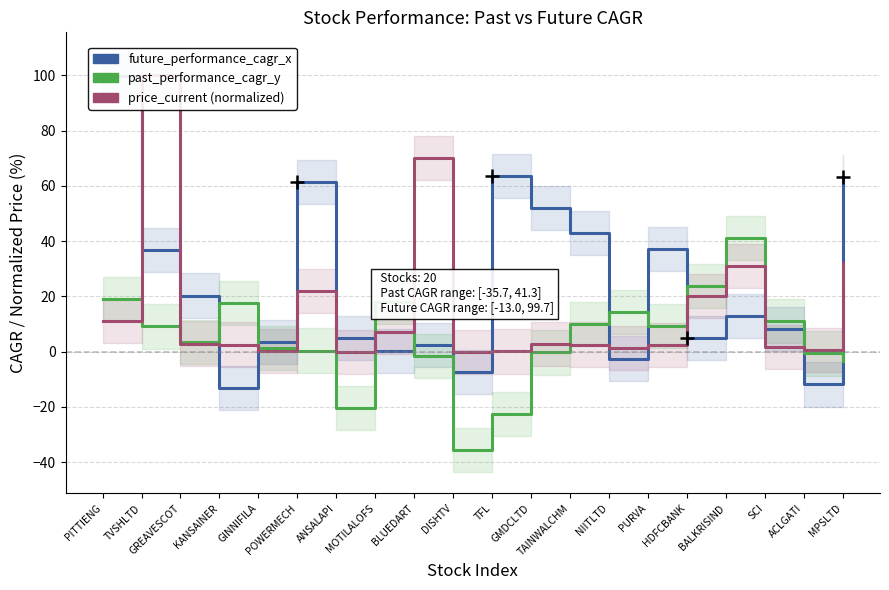

The future_performance_cagr_x series shows 20.3 at GREAVESCOT. True or false?

True